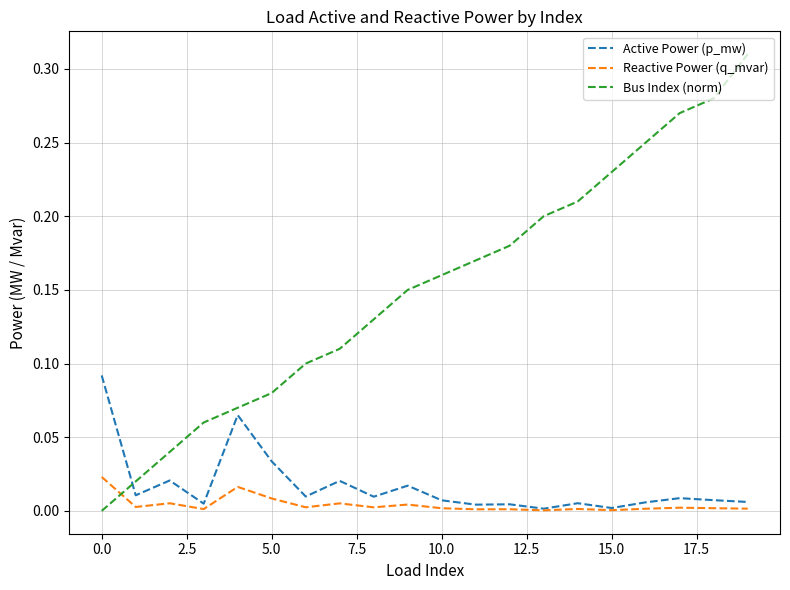

List the series in order of their peak value, highest first.

Bus Index (norm), Active Power (p_mw), Reactive Power (q_mvar)